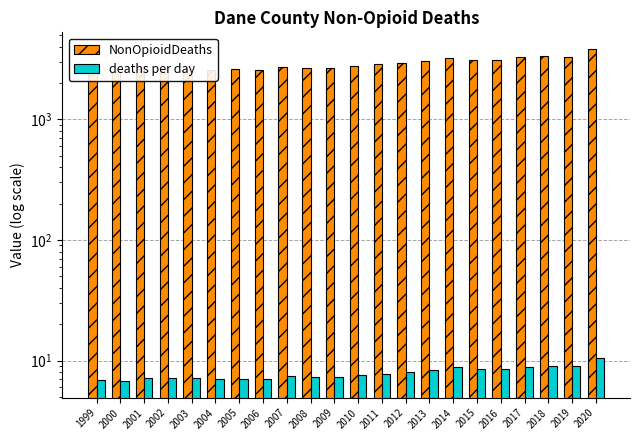

Between 2004 and 2006, which is larger?

2004